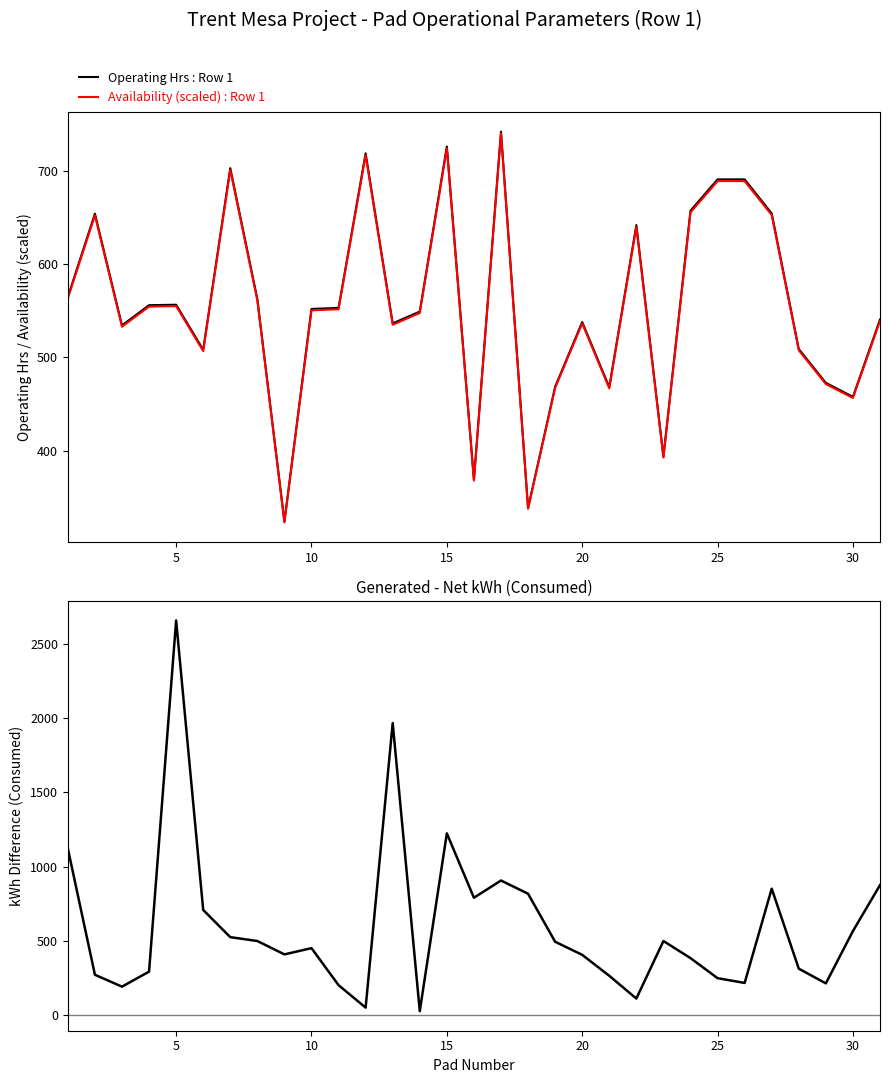

Does the chart display data point markers on the line(s)?

No